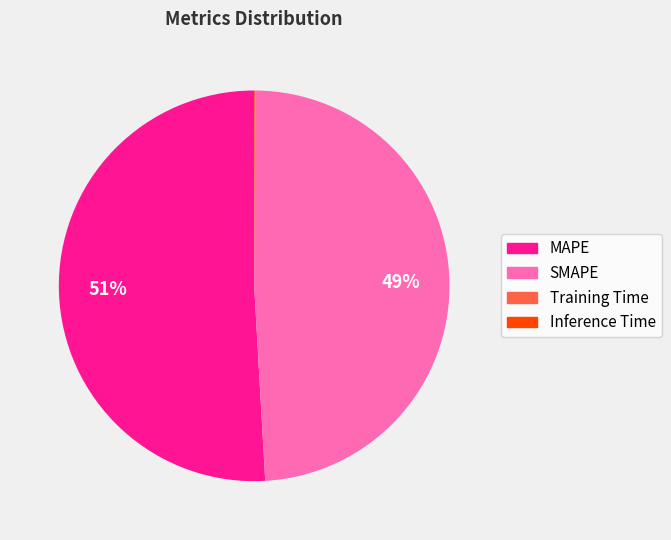

Which category has the biggest portion of the pie?

MAPE